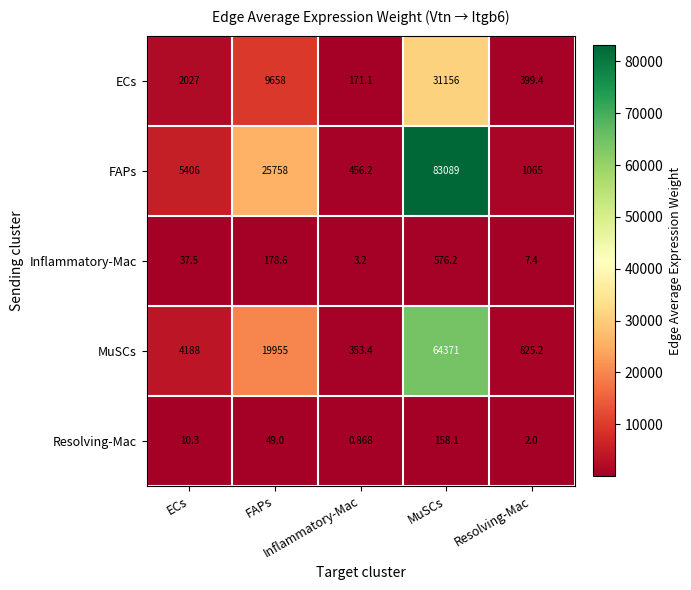

Which series changed the most between ECs and FAPs?

FAPs